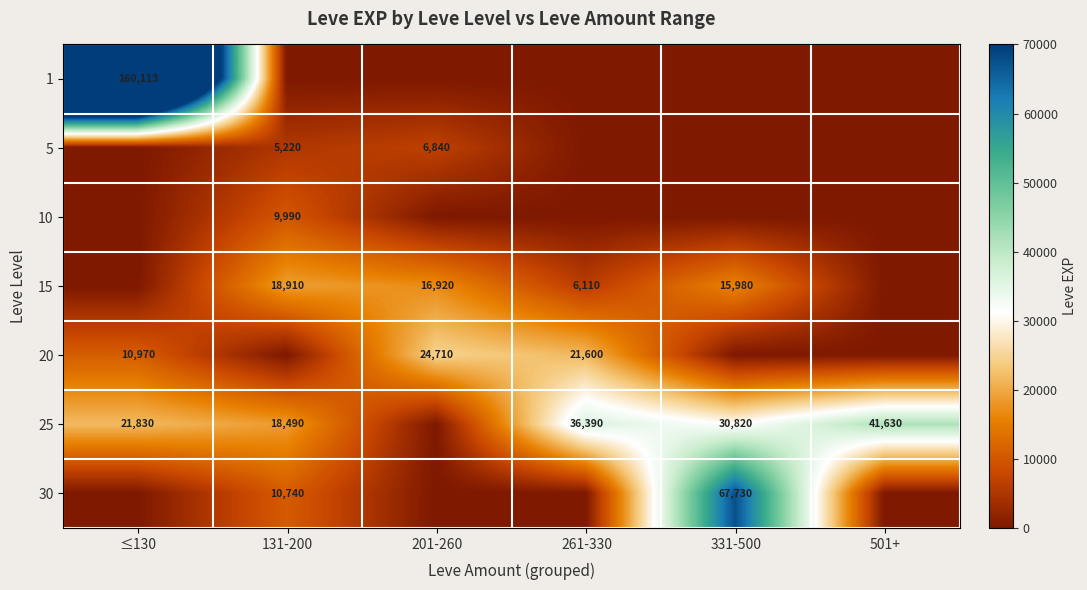

What is the sum of the 5 values at 131-200 and 201-260?

12060